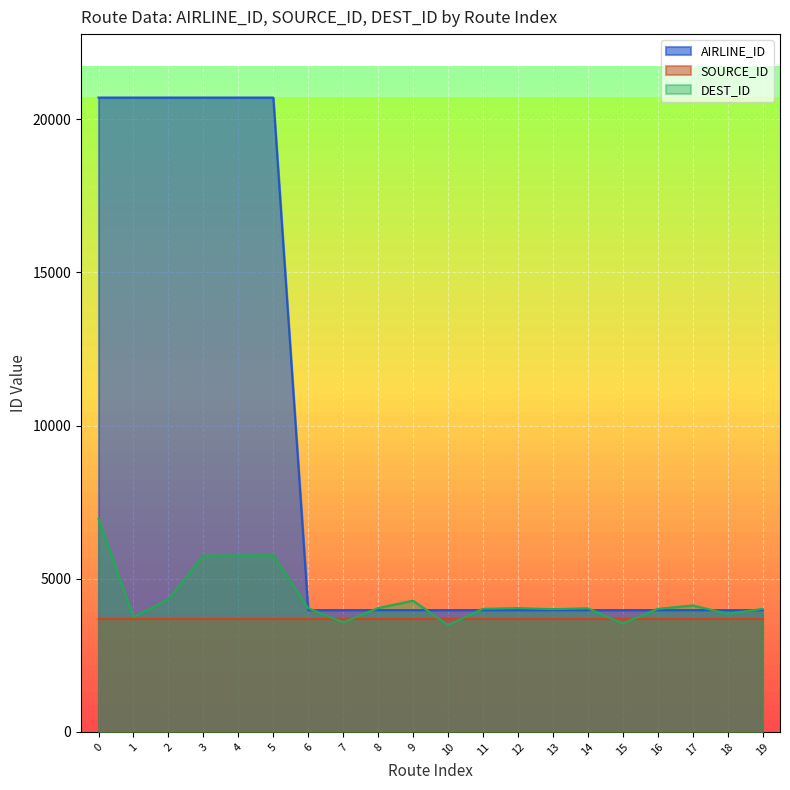

How many values in the DEST_ID series are below 4039?

10